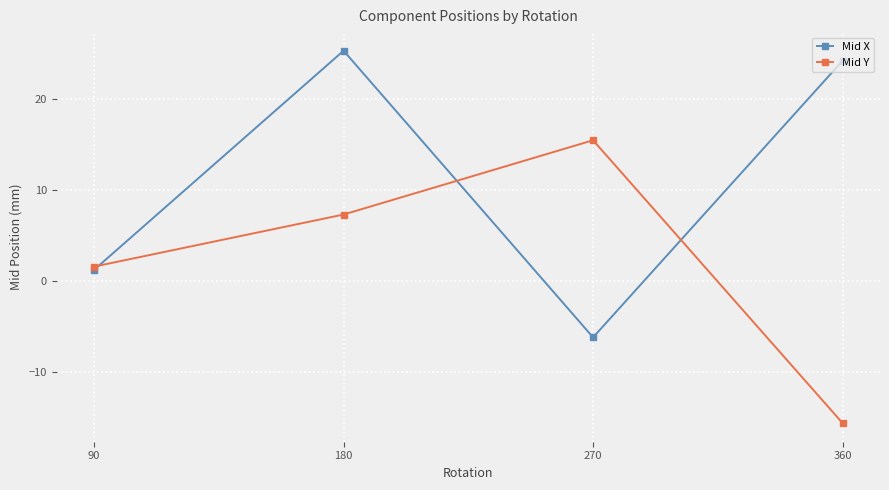

In Mid X, how many points are higher than both neighbors (excluding endpoints)?

1